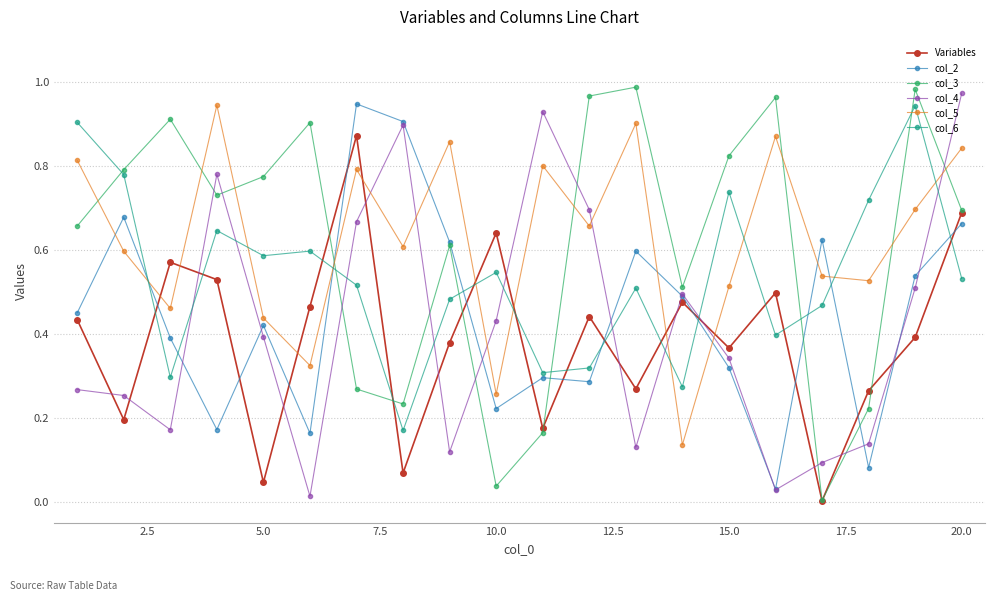

True or false: col_5 and col_2 intersect in this chart.

True